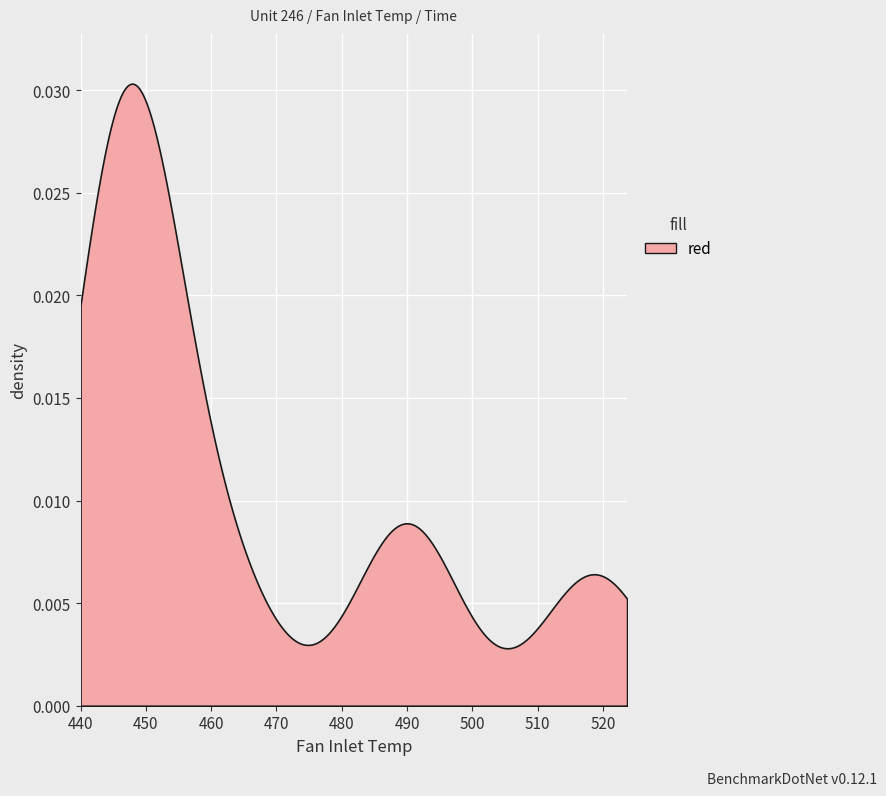

True or false: time_values and fan_inlet_temp cross at least once.

False